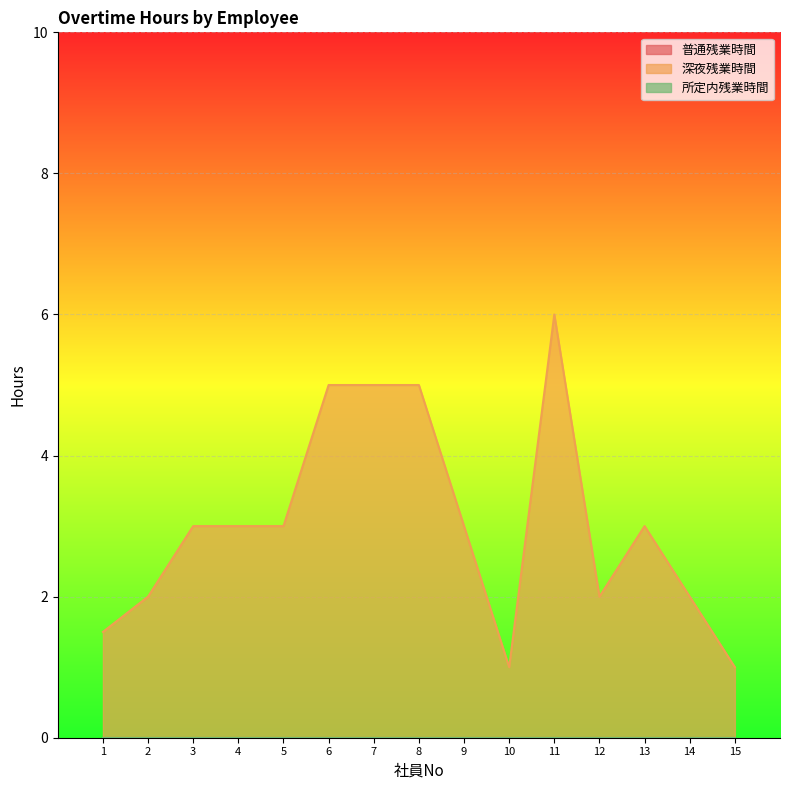

What is the maximum value shown in the chart?

6.0